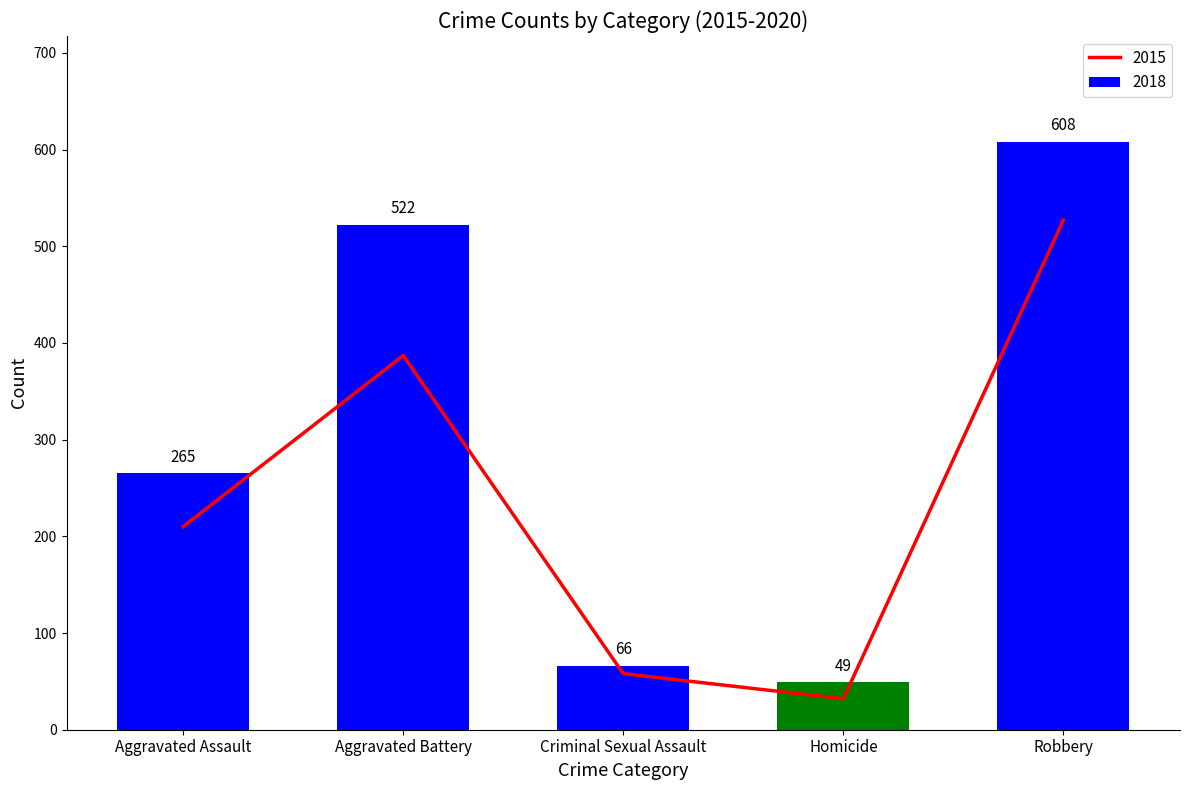

Rank the categories by 2018 value from highest to lowest.

Robbery, Aggravated Battery, Aggravated Assault, Criminal Sexual Assault, Homicide